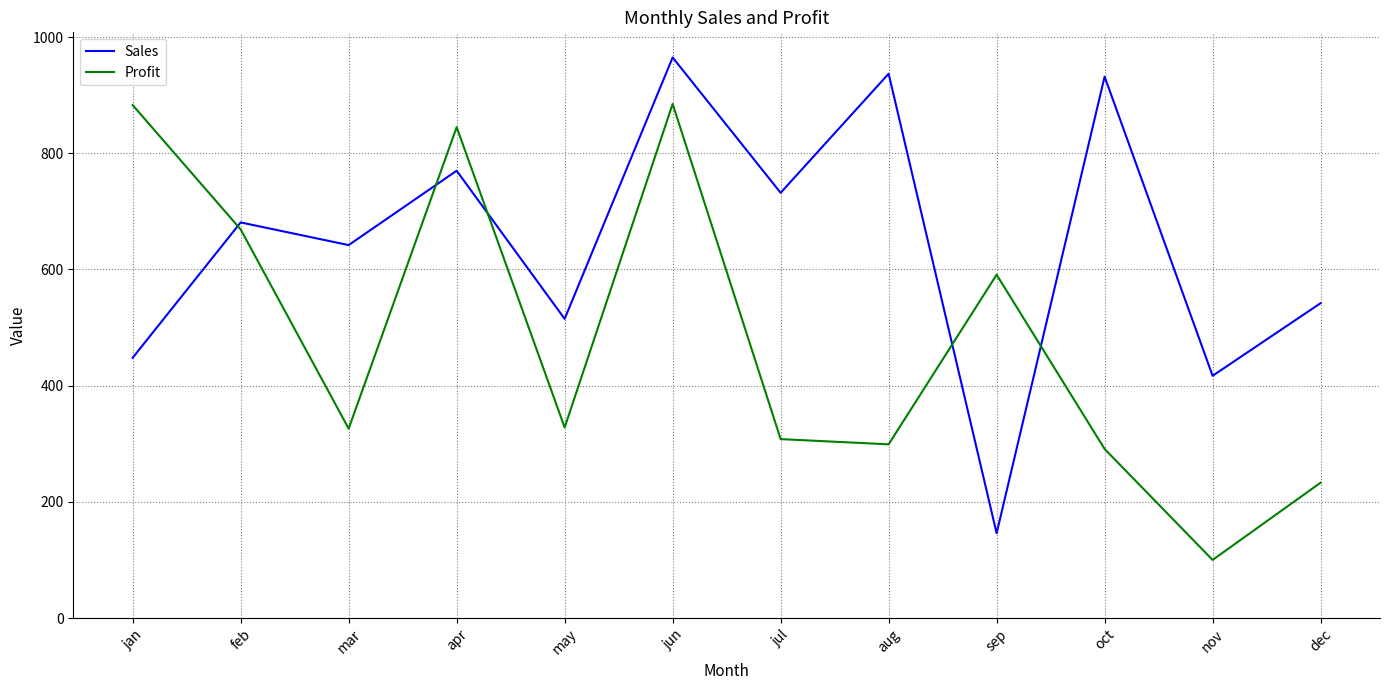

The Sales series shows 347 at dec. True or false?

False